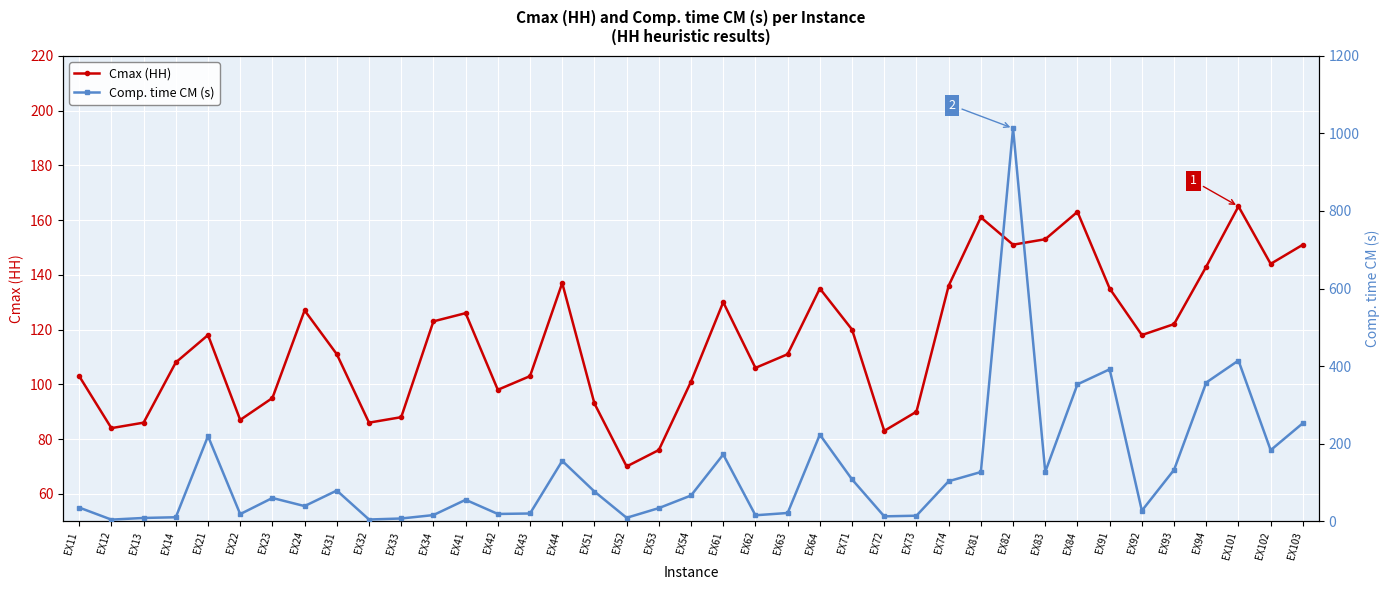

At which label is Cmax (HH) closest to 117?

EX21